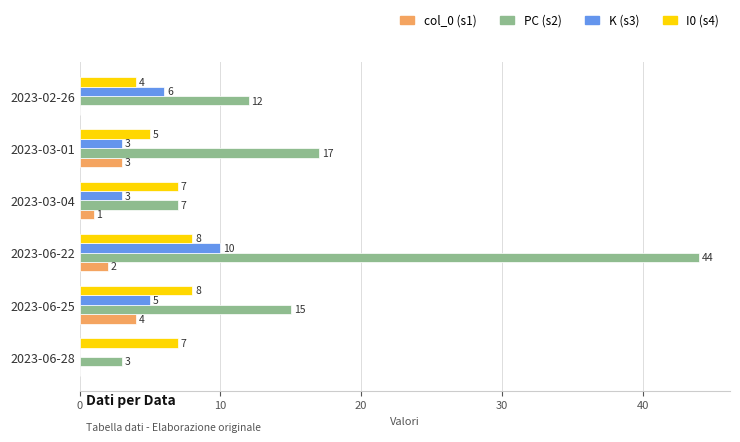

How many data points does each series have?

6